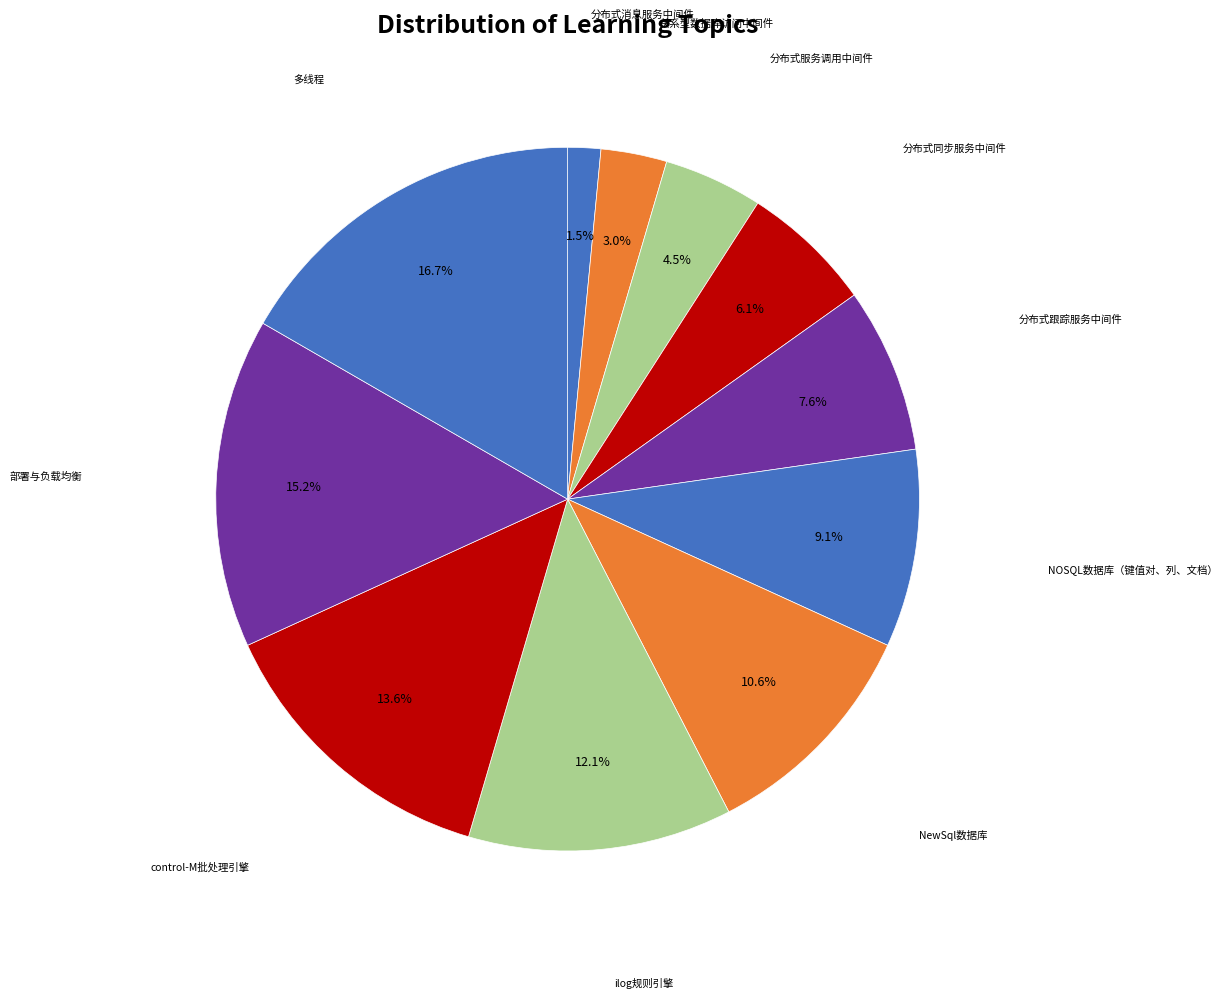

How many slices are in this pie chart?

11